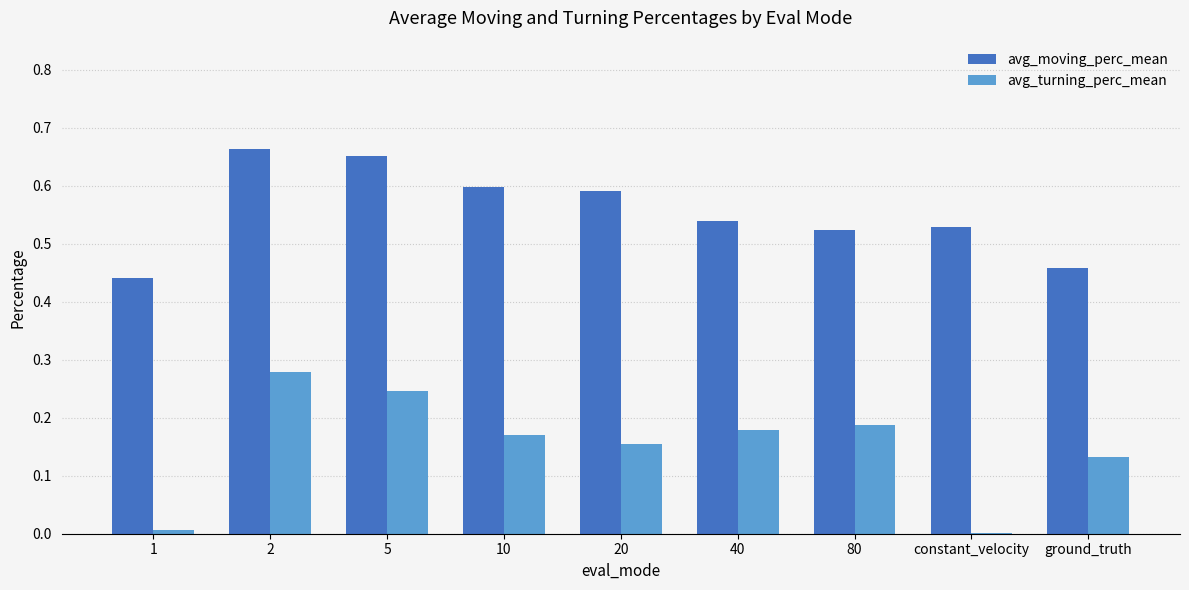

At which category does the chart reach its peak across all series?

2